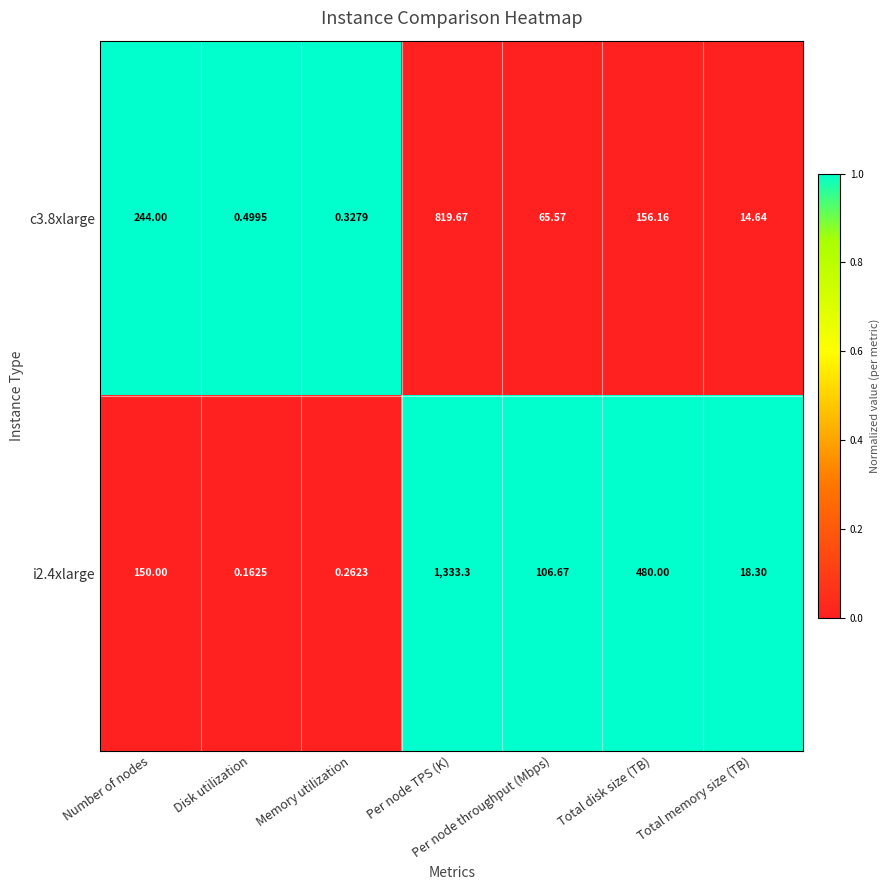

Which category has the highest value across all series?

Per node TPS (K)